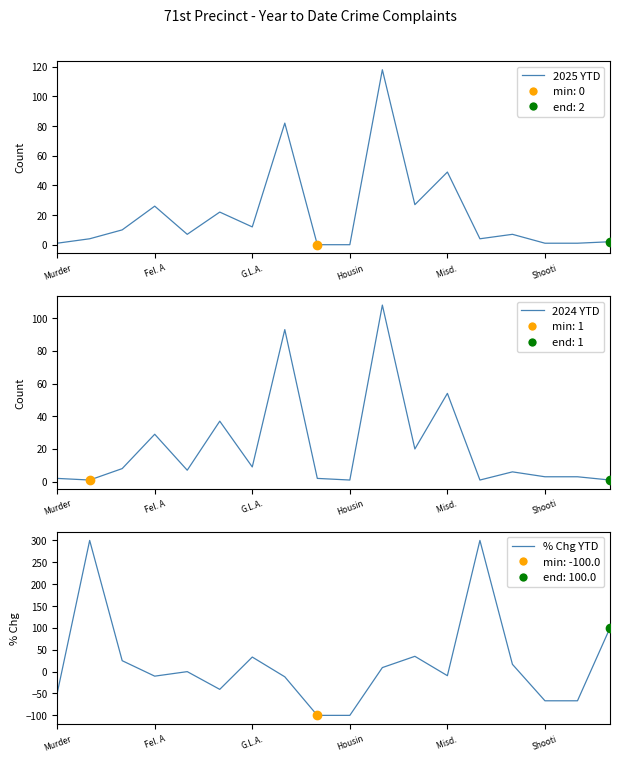

What is the total value across all series at 11?

82.0